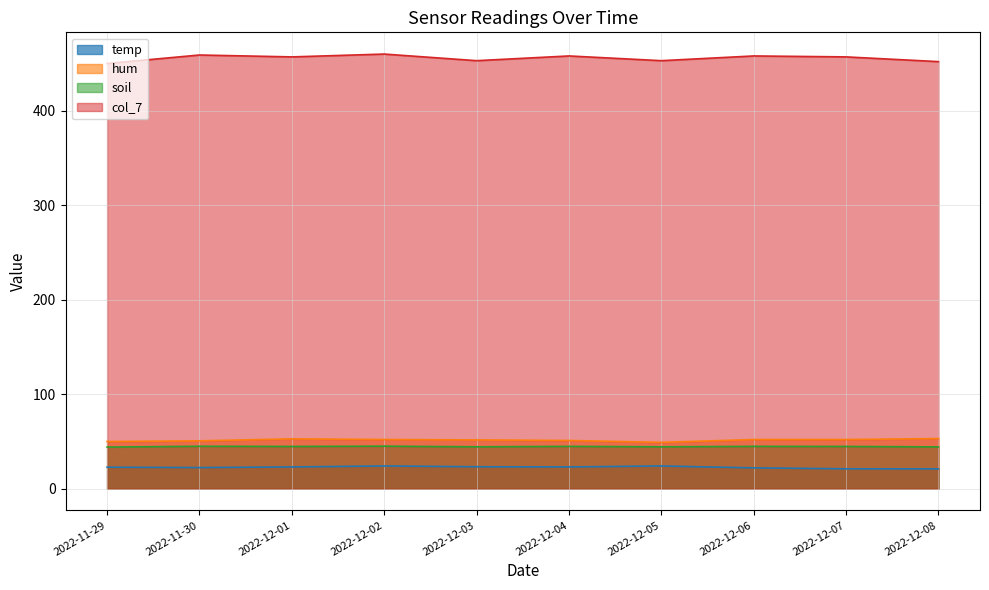

At which category does hum reach its first local peak?

2022-12-01